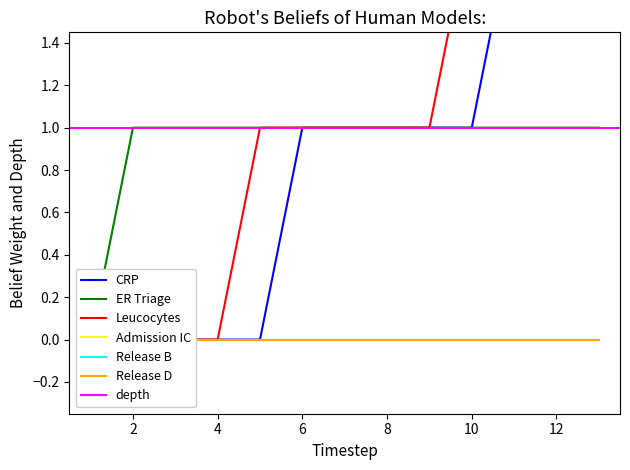

At how many categories does at least one series exceed 1?

4